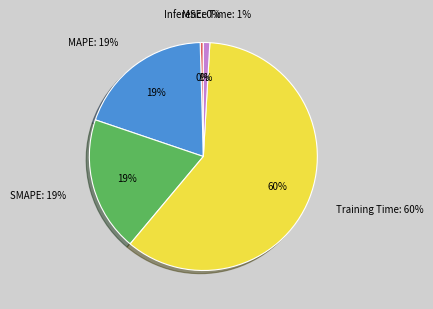

What percentage is NOT represented by Inference Time?

99.1%